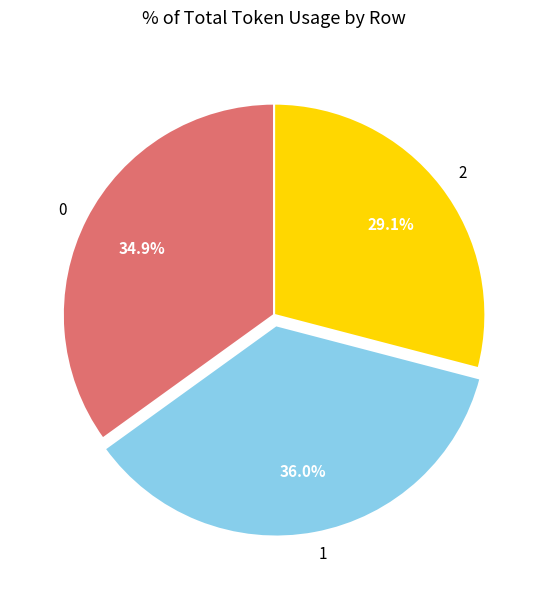

True or false: 2 accounts for 29% of the total.

True